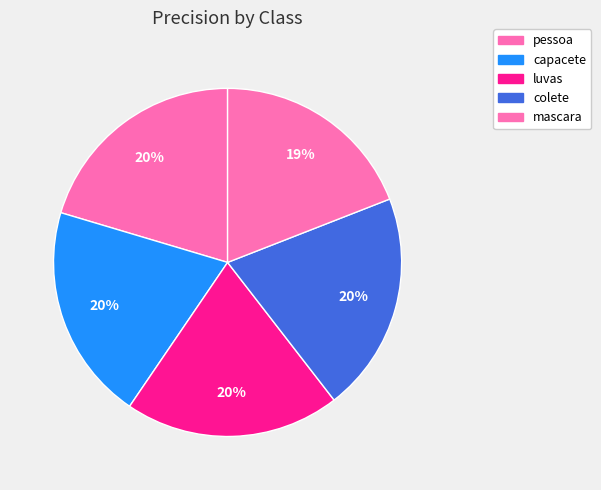

Is it true that pessoa is 20% of the pie?

True